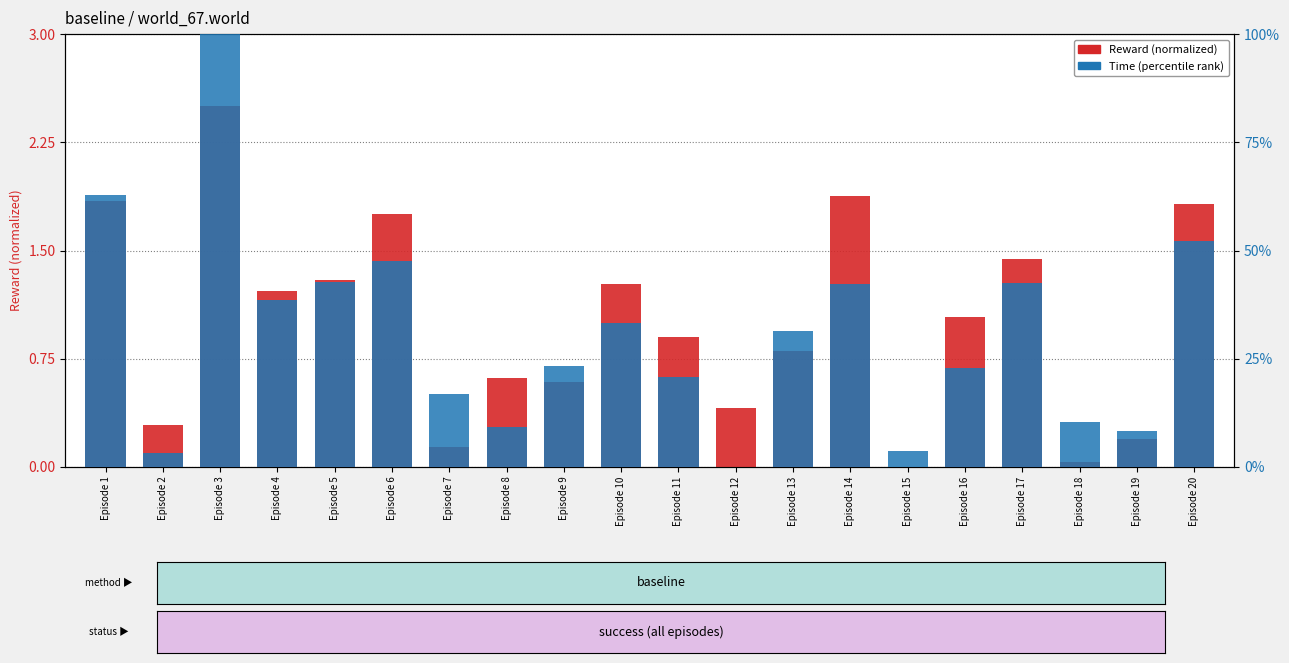

Where is Time (normalized percentile) nearest to the value 50?

Episode 20